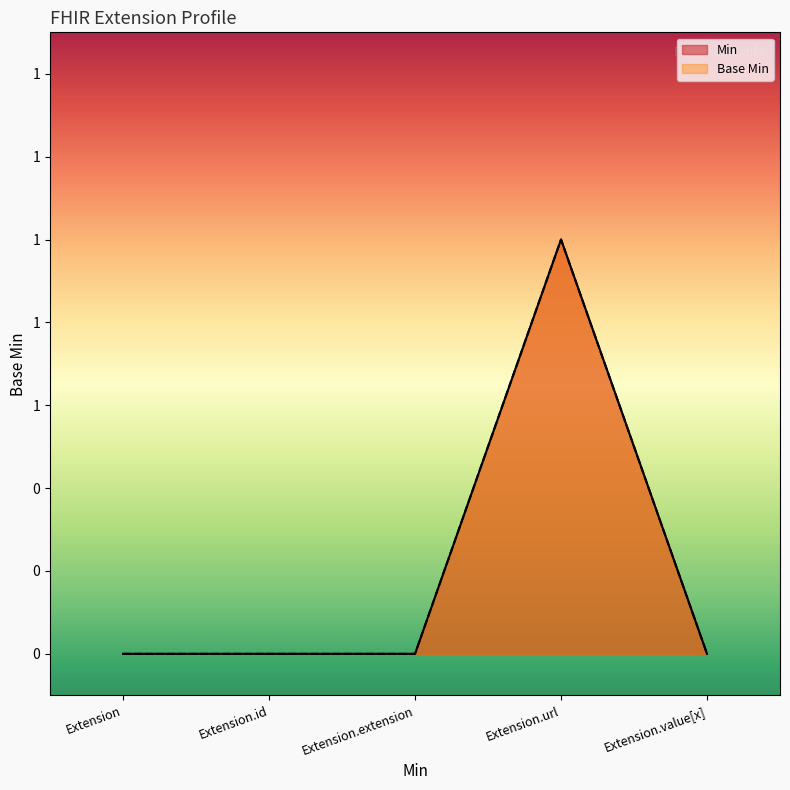

Is it true that Min equals -1 at Extension.extension?

False